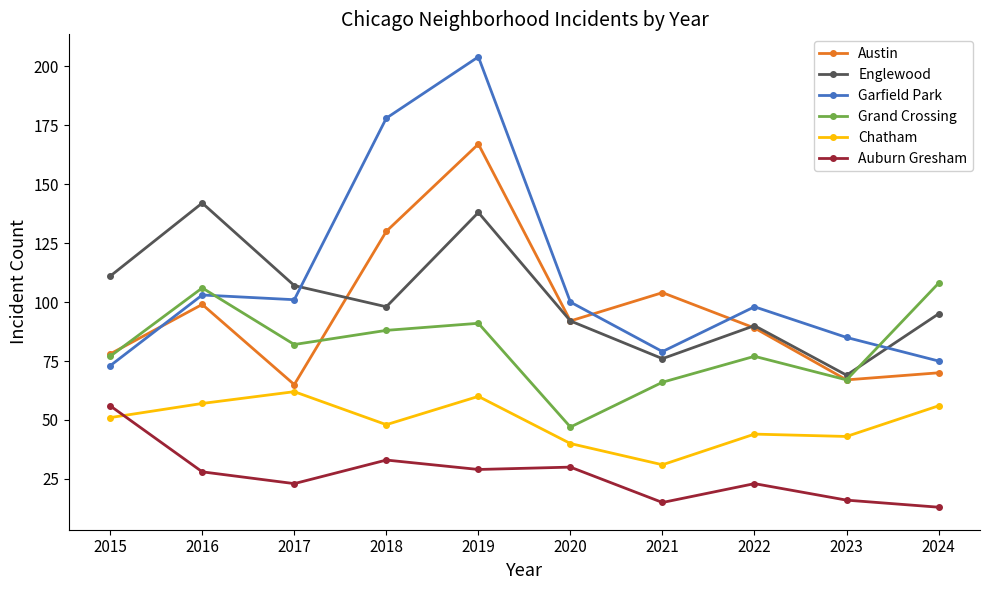

How many lines are shown in the chart?

6